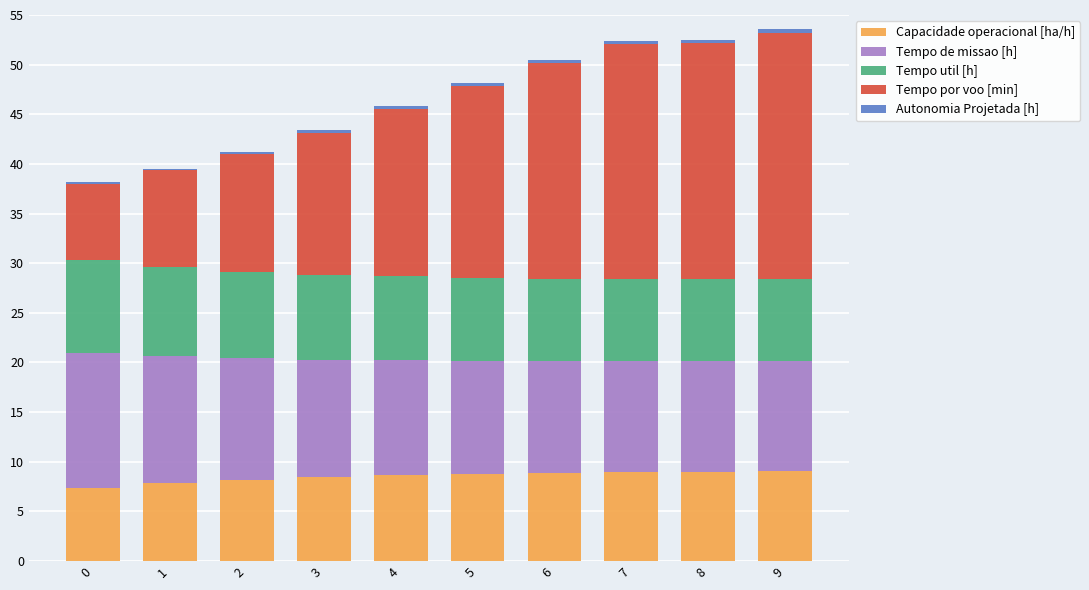

Are the bars grouped side by side (vs. stacked)?

No